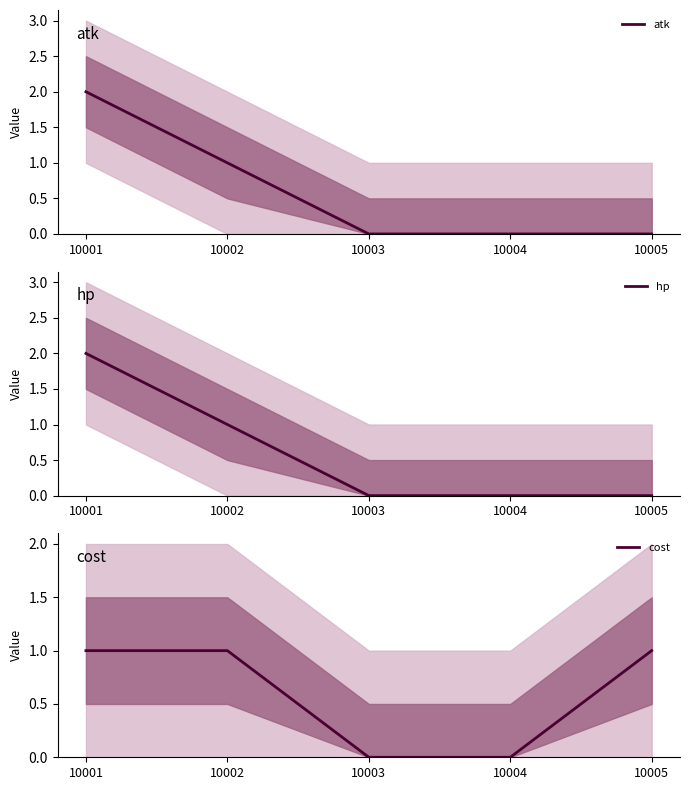

The value of hp at 10005 is 0. True or false?

True